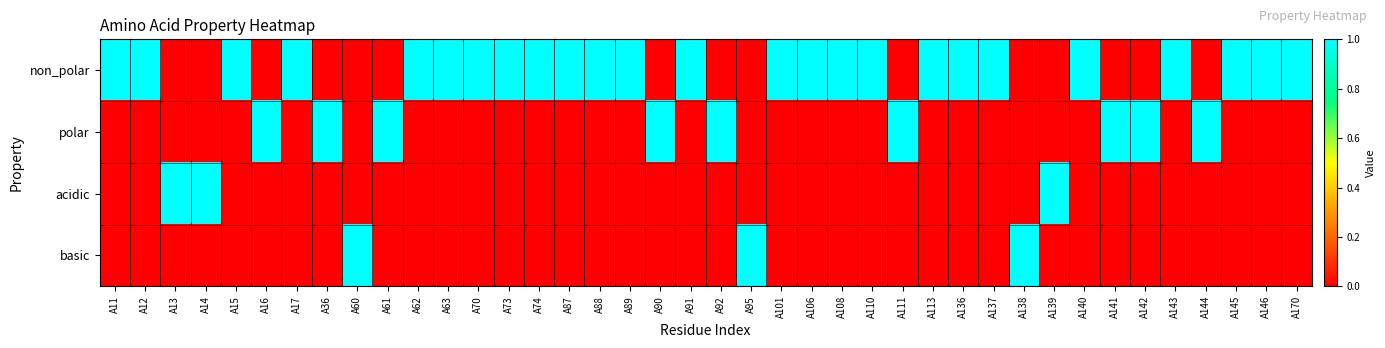

At which category does the chart reach its peak across all series?

A11